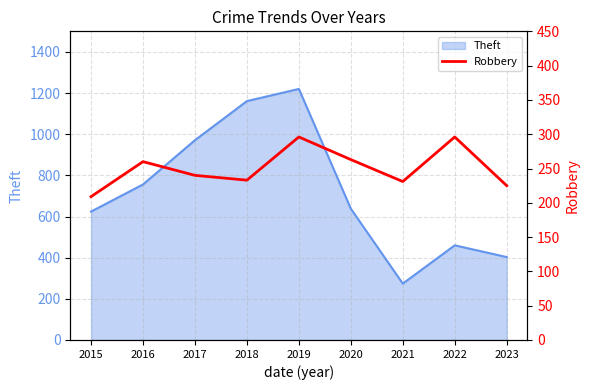

The value of Theft at 2020 is 638. True or false?

True